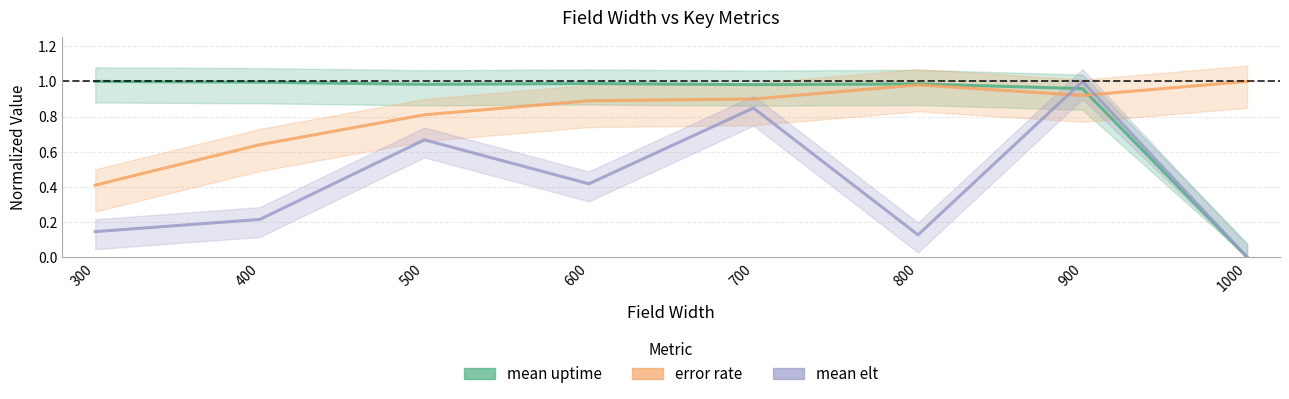

Which category has the lowest value across all series?

1000